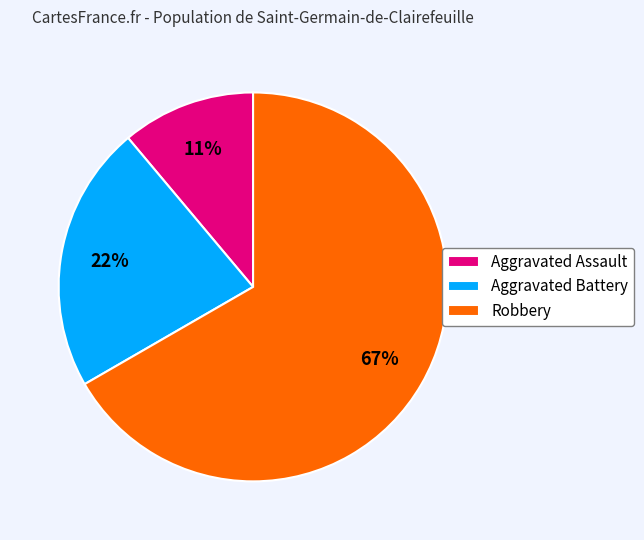

To the nearest percent, what portion does Robbery represent?

67%